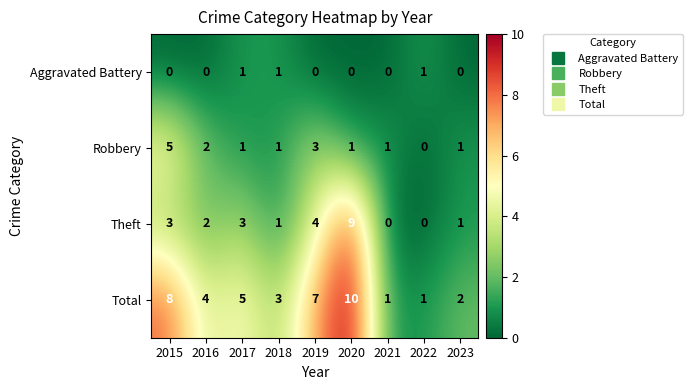

Which label corresponds to the largest value in the chart?

2020